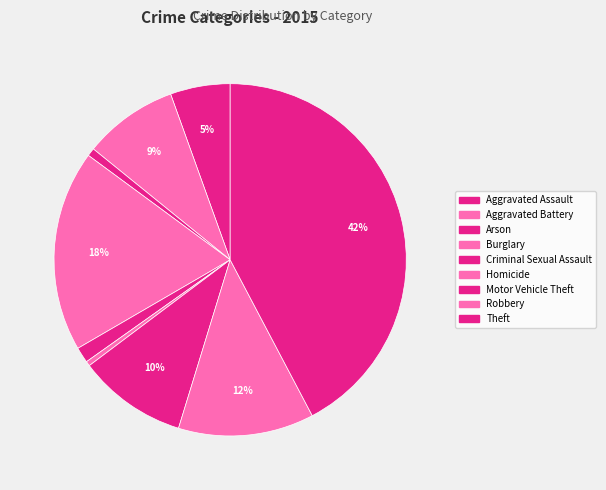

What portion of the pie excludes Aggravated Battery?

91.3%